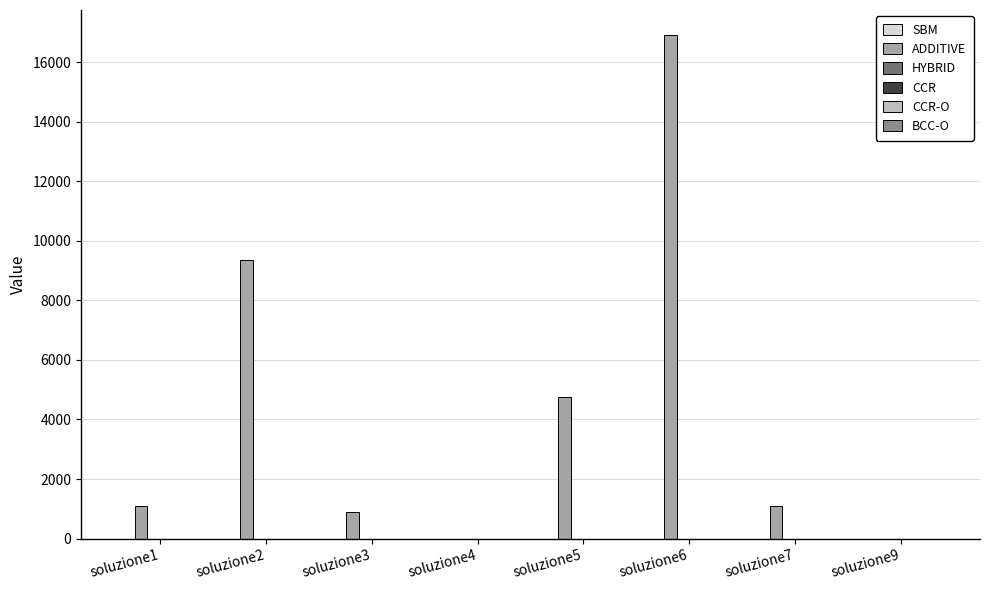

Which series has the largest total across all categories?

ADDITIVE